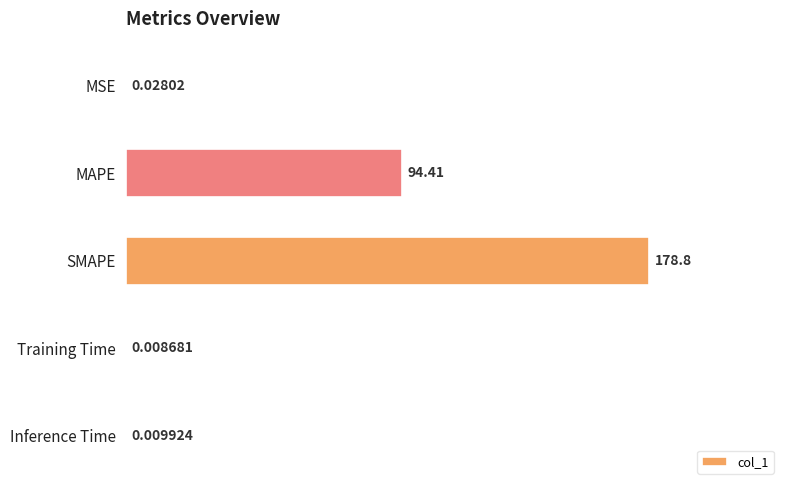

What is the sum of the values at MAPE and Inference Time?

94.4